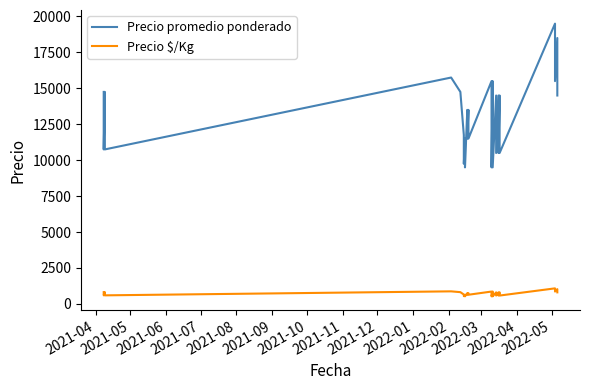

Does the chart display data point markers on the line(s)?

No